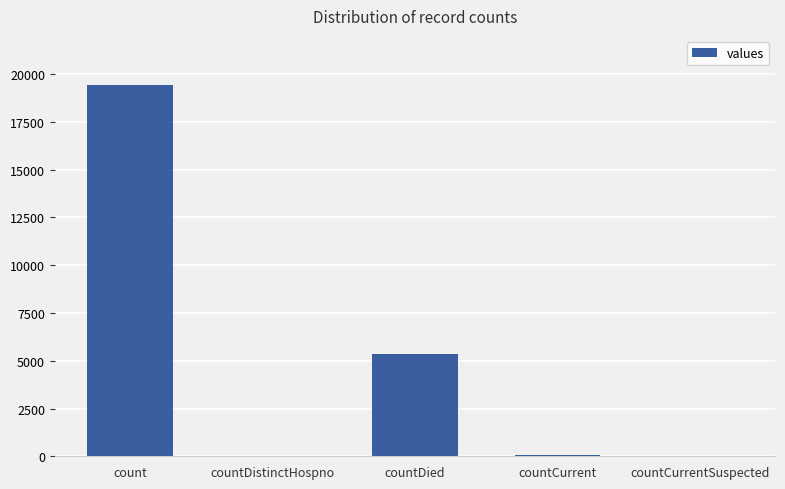

Between countDied and countCurrentSuspected, which is larger?

countDied